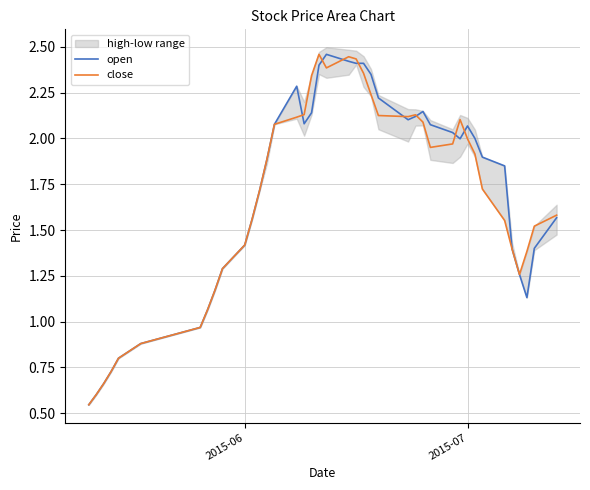

List the series in order of their overall mean, lowest first.

close, open